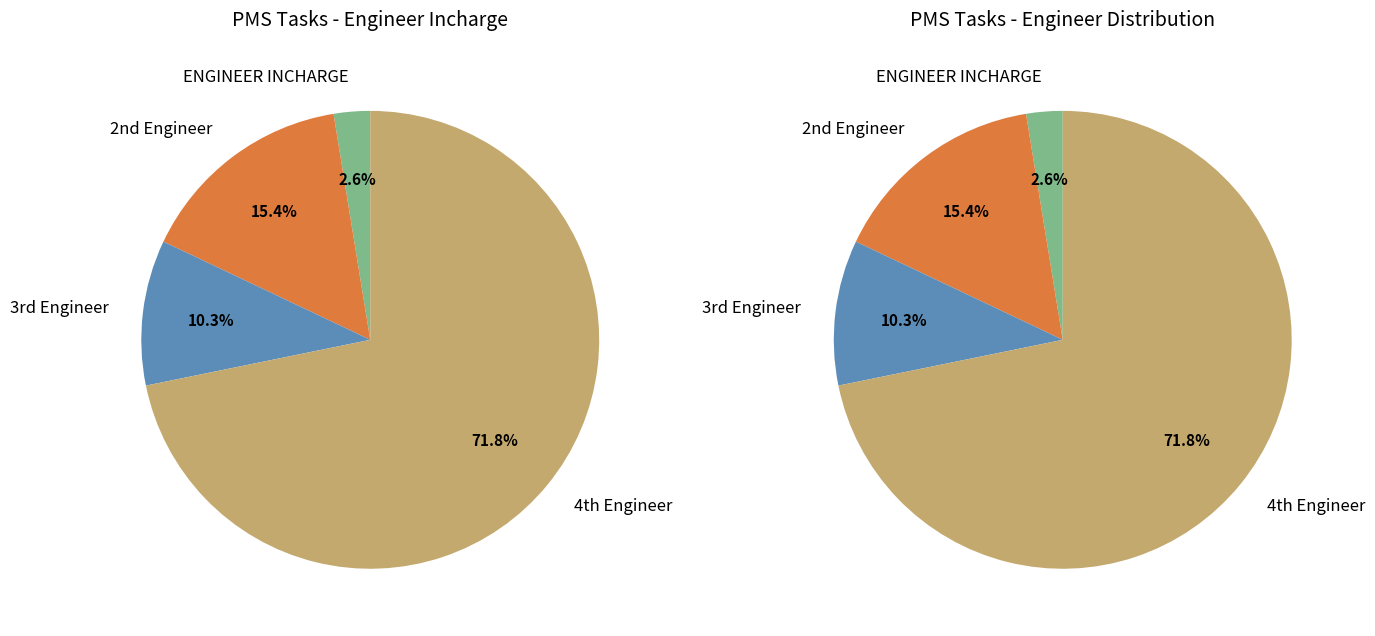

Which slice is the largest?

4th Engineer